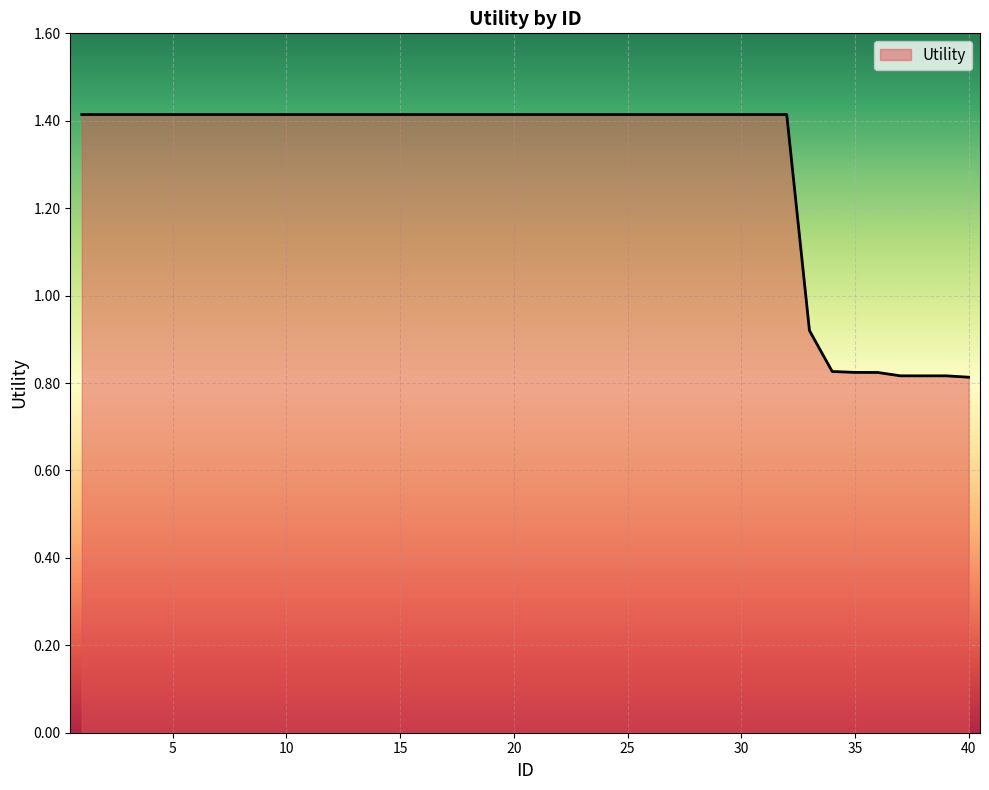

How many values exceed 1?

32